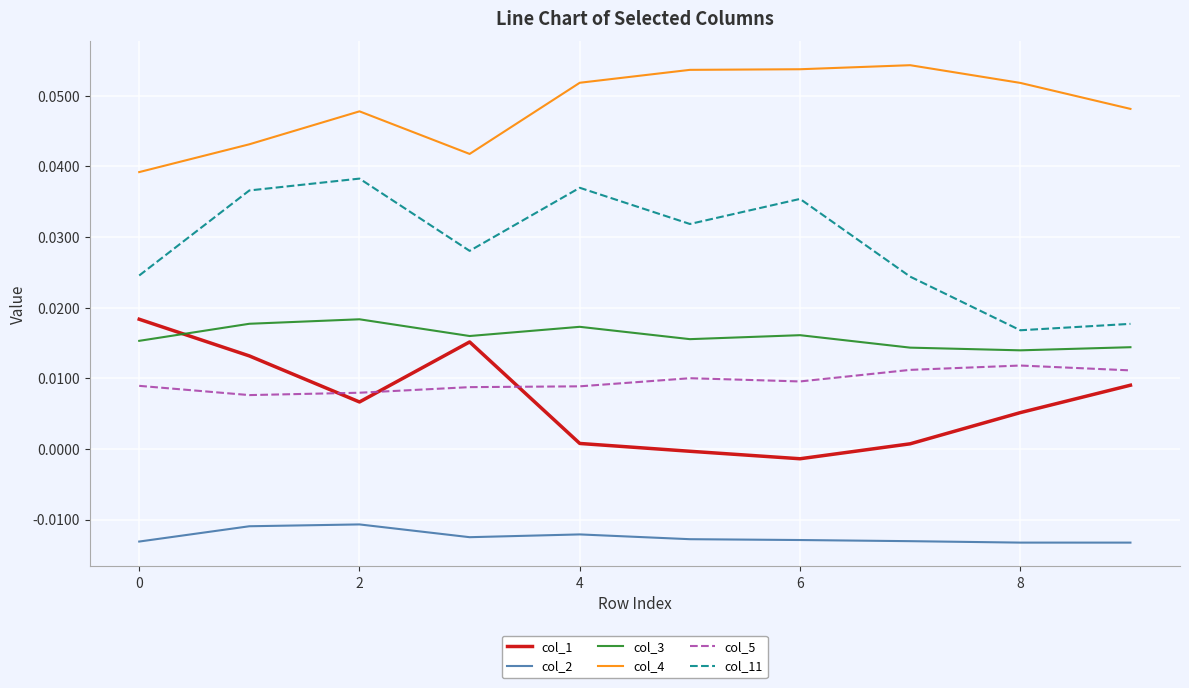

Which series has the largest total across all categories?

col_4